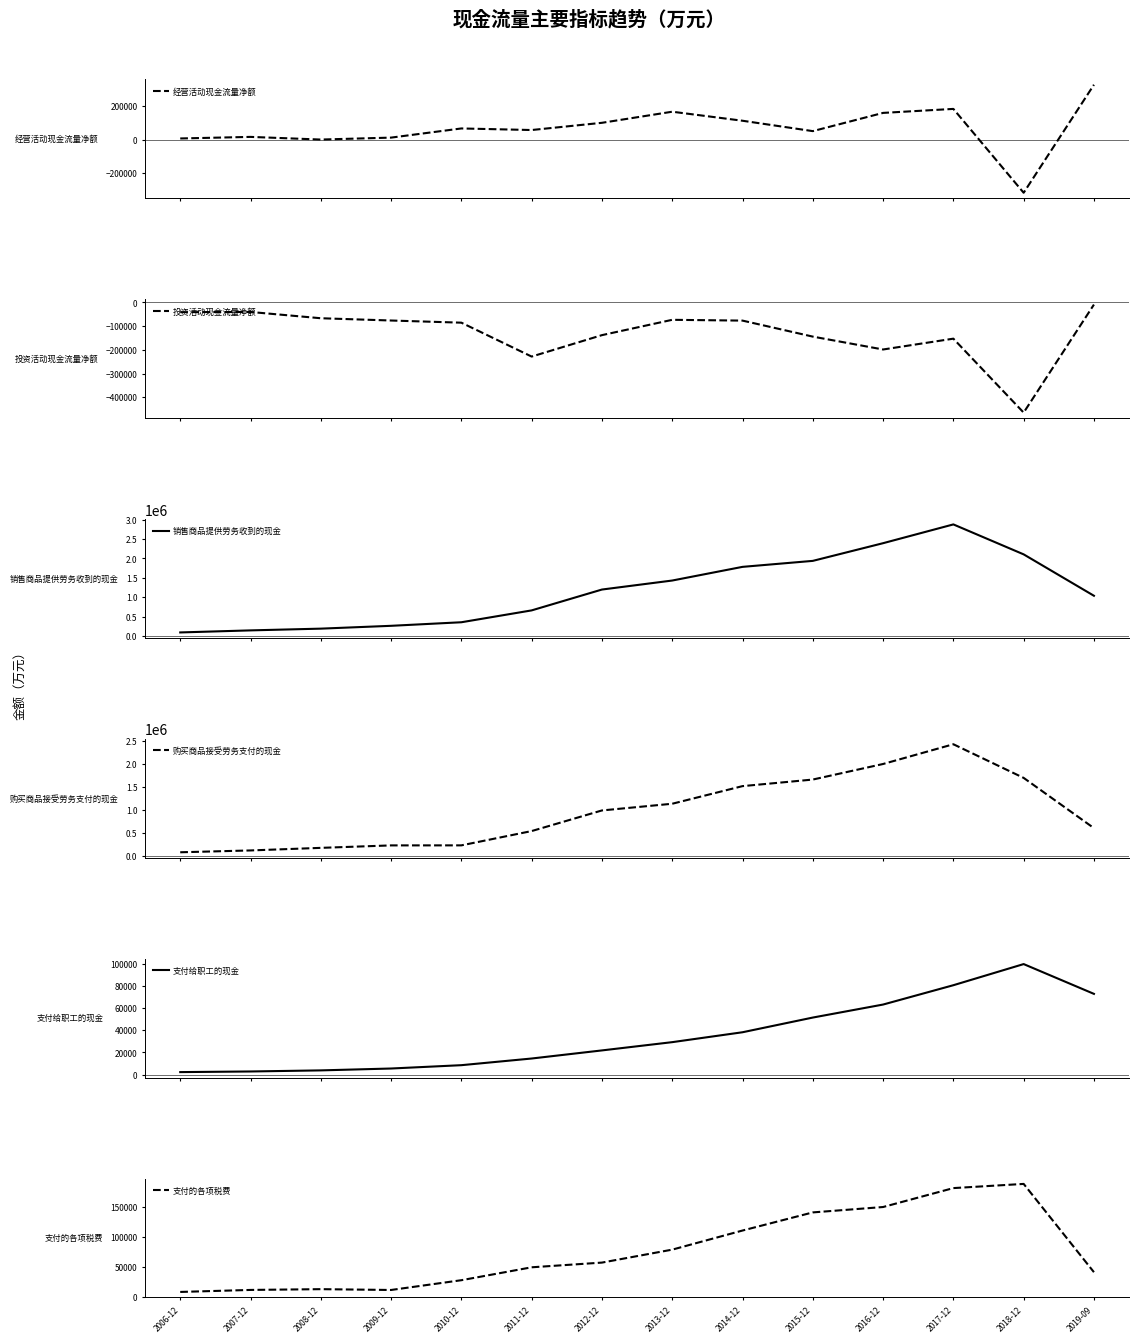

Which label corresponds to the smallest value in the chart?

2018-12